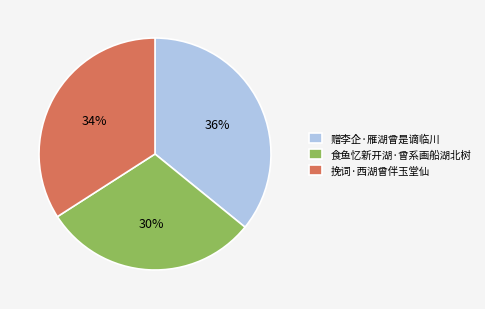

What percentage is the 赠李企·雁湖曾是谪临川 slice, to the nearest percent?

36%